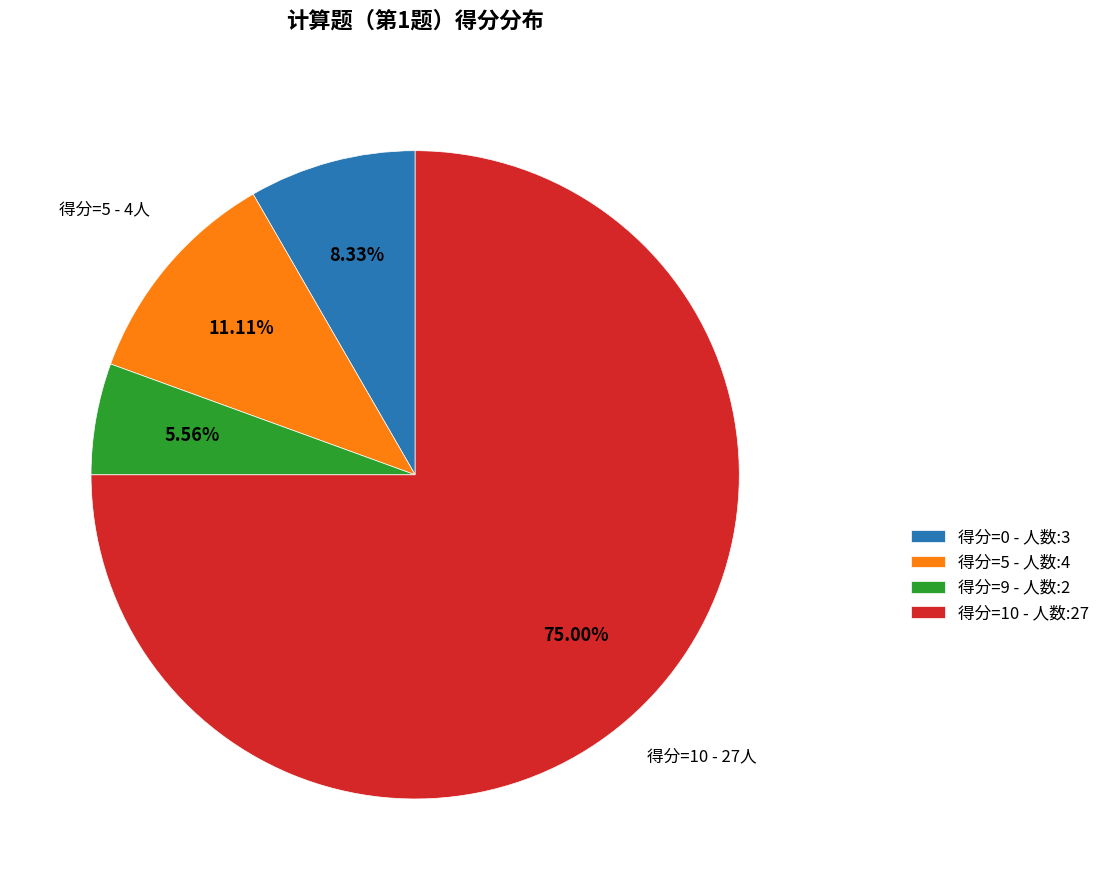

Is there a majority slice in this chart?

Yes